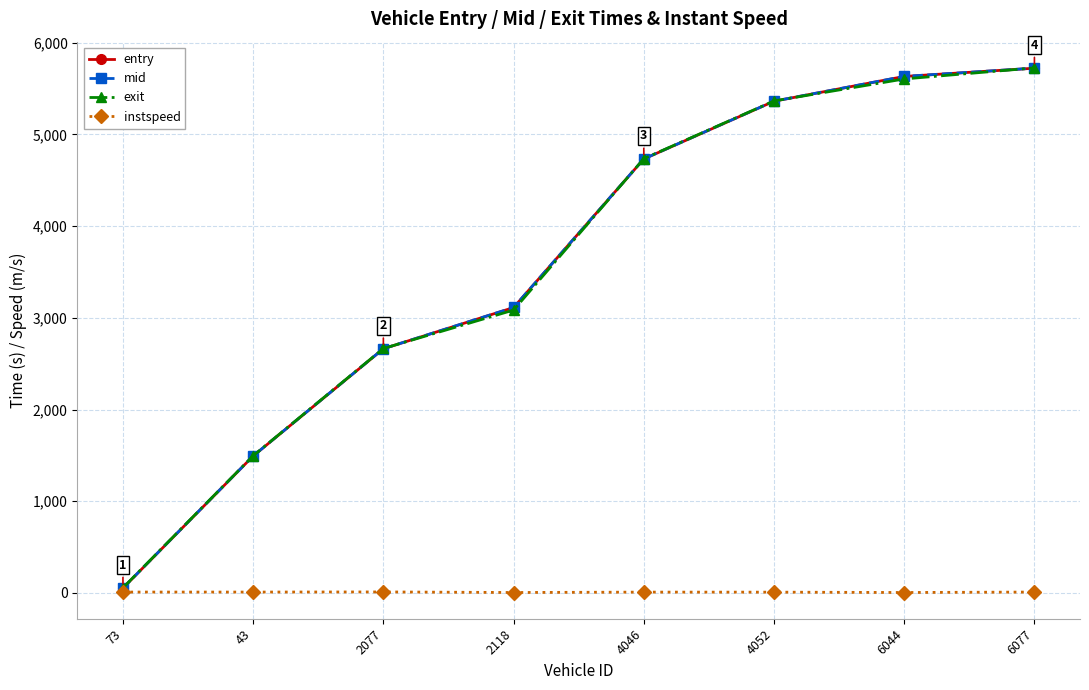

What is the minimum value shown in the chart?

5.0